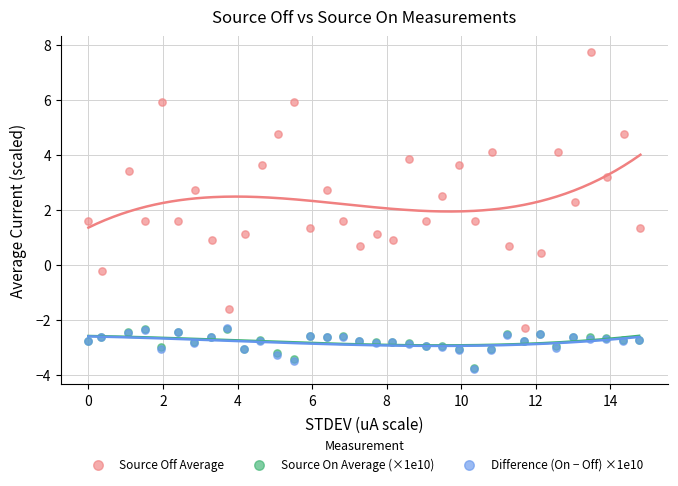

Which series reaches the maximum Y coordinate?

Source Off Average